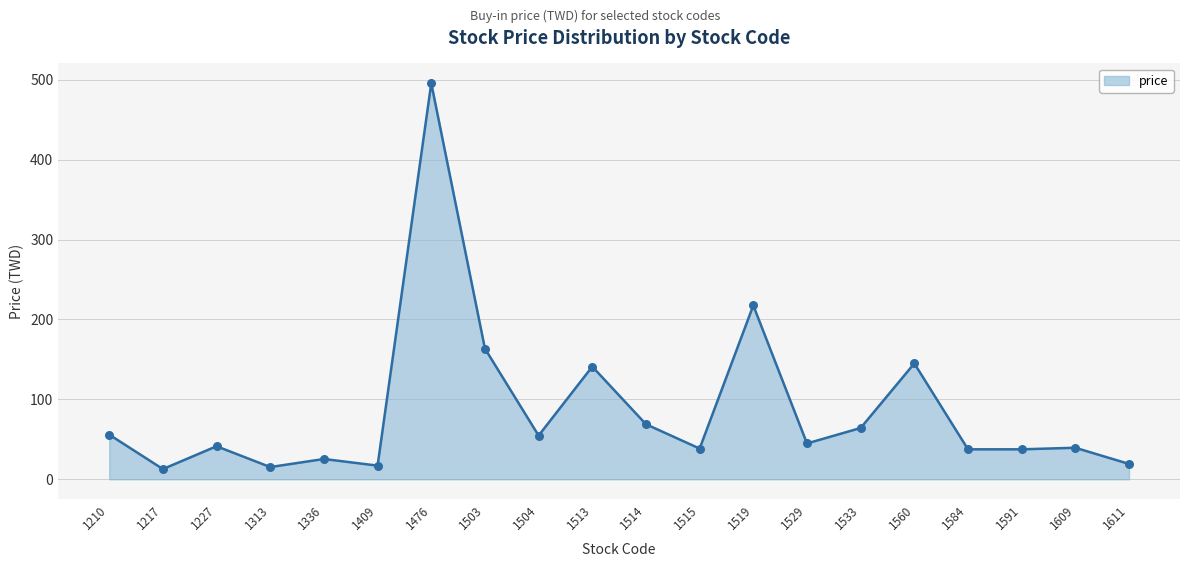

What is the change in value from 1504 to 1560?

+90.3